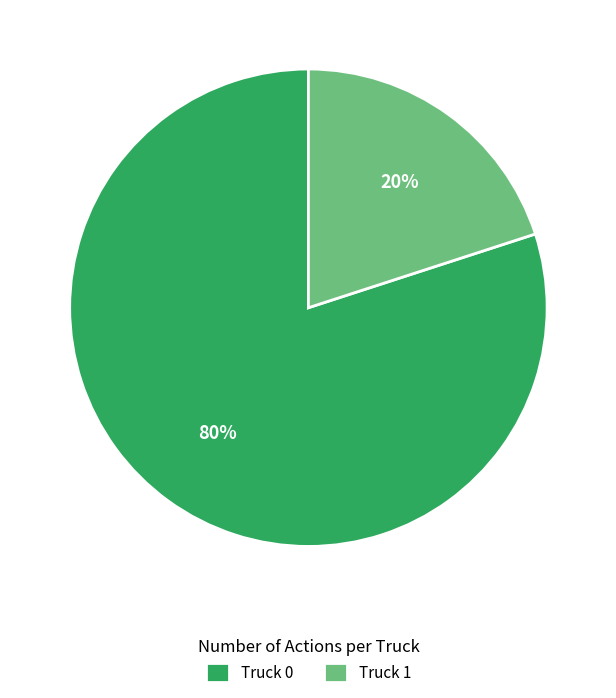

Rank the categories by value from highest to lowest.

Truck 0, Truck 1